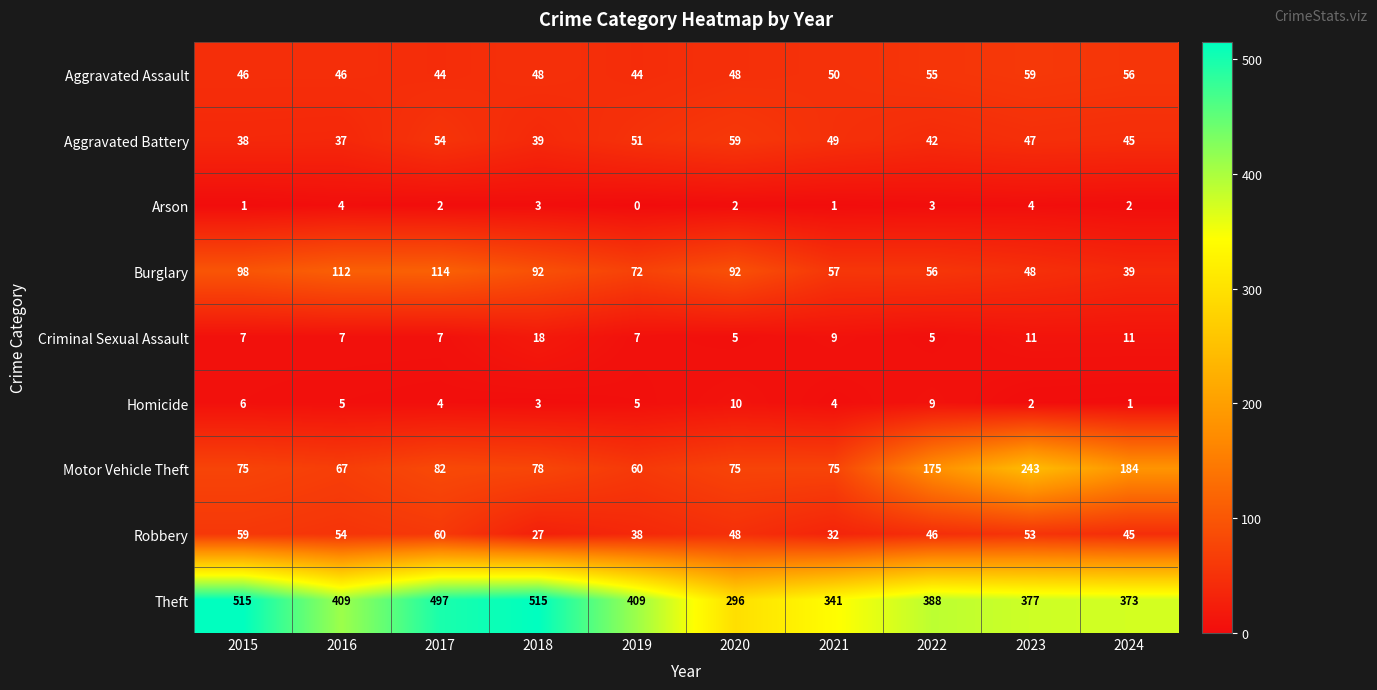

At which category is the sum across all series the highest?

2017